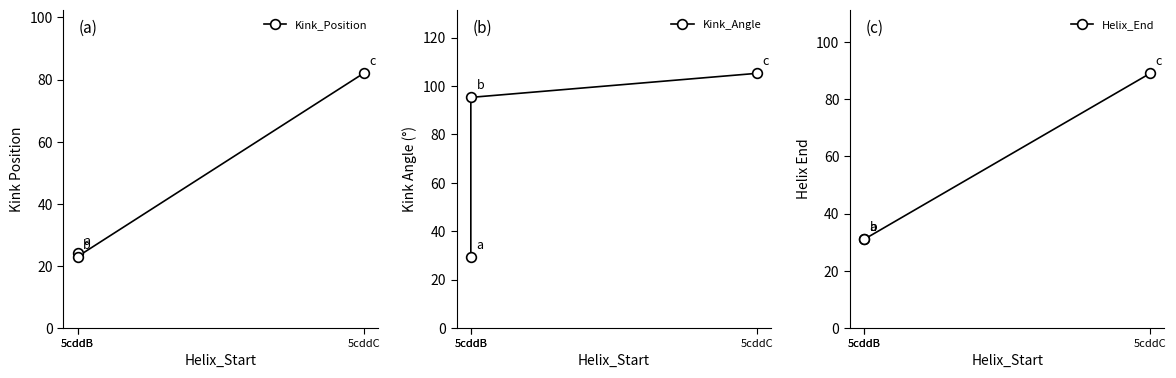

What is the sum of all Kink_Position values?

129.0